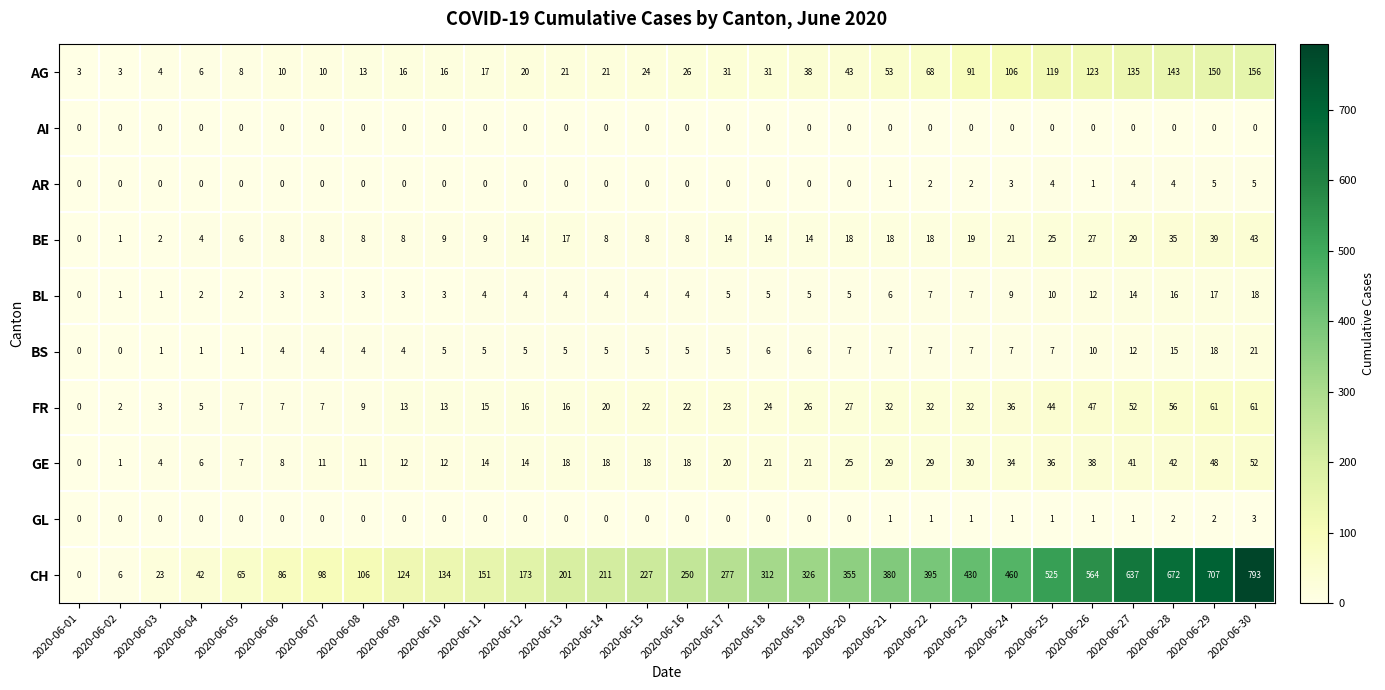

Rank the series at 2020-06-29 from highest to lowest value.

CH, AG, FR, GE, BE, BS, BL, AR, GL, AI